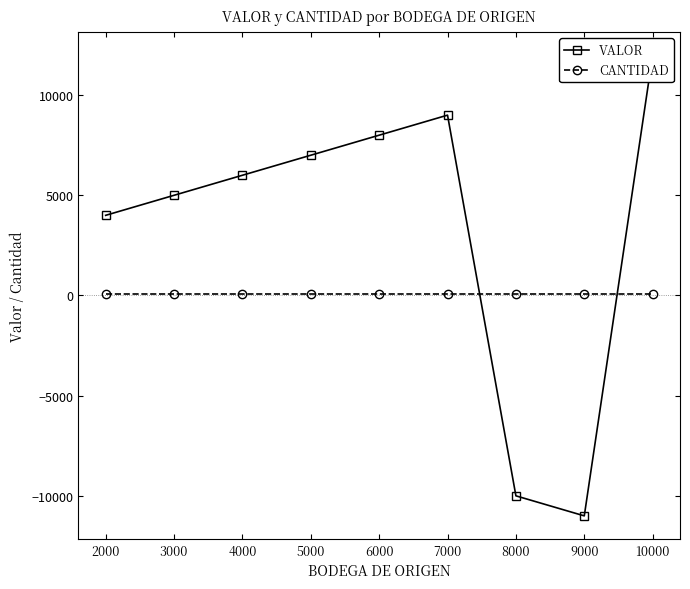

Is the value of CANTIDAD at 8000 greater than the value of VALOR at 9000?

Yes